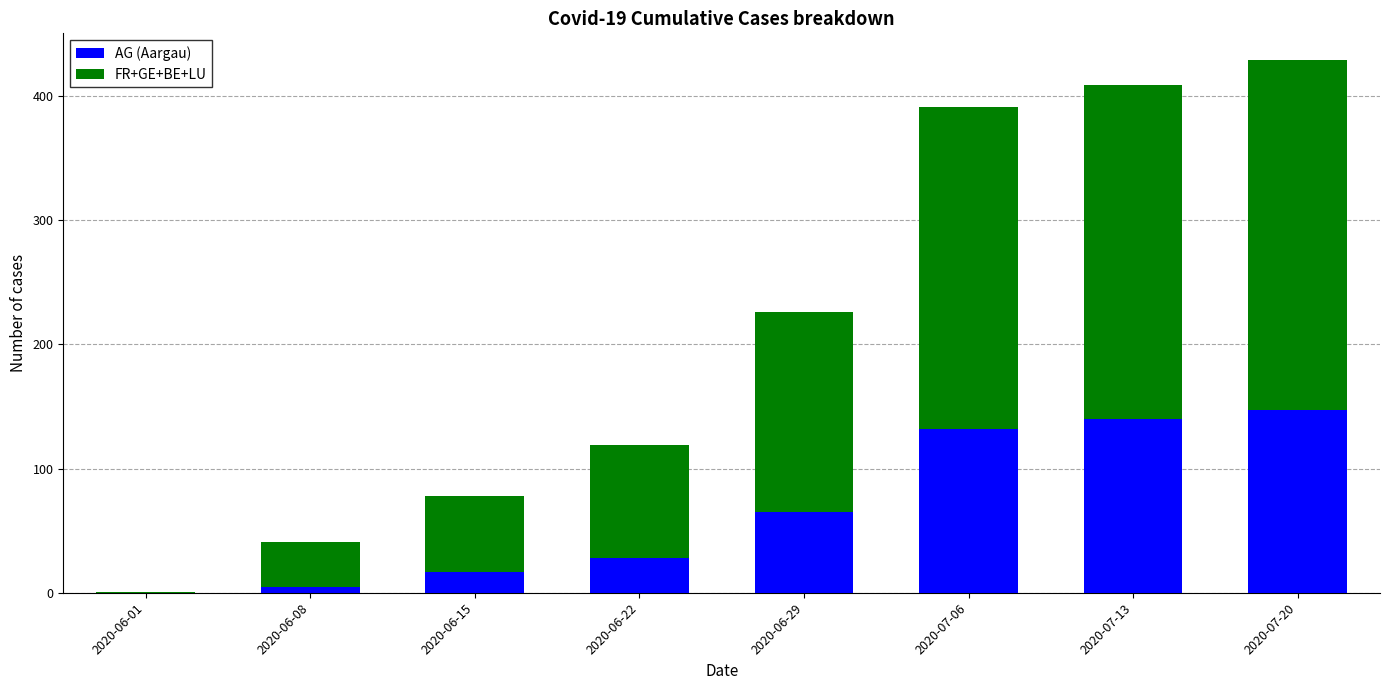

True or false: AG (Aargau) has a value of 147 at 2020-07-20.

True